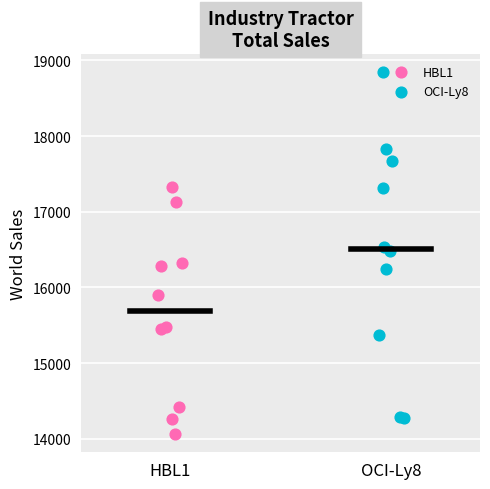

Which series has the largest Y range (max minus min)?

OCI-Ly8